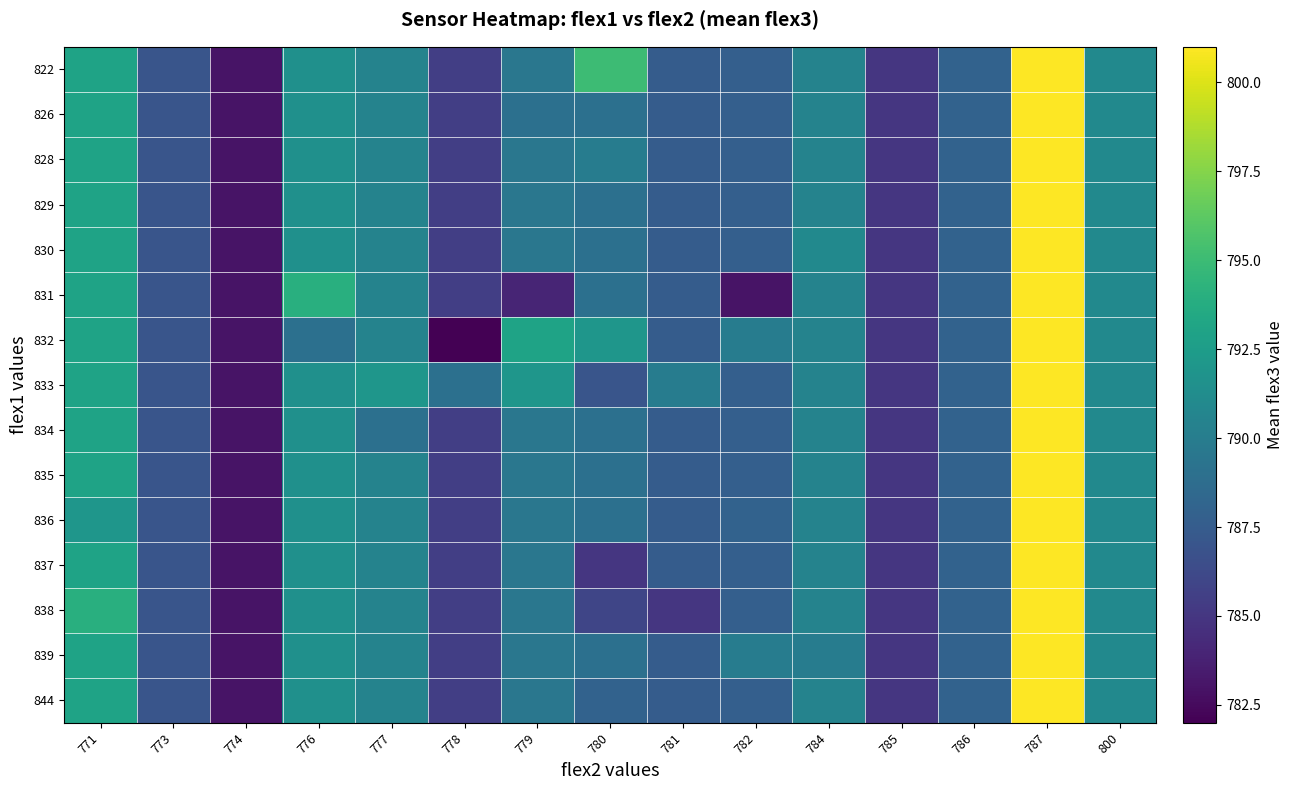

How many data points does each series have?

15